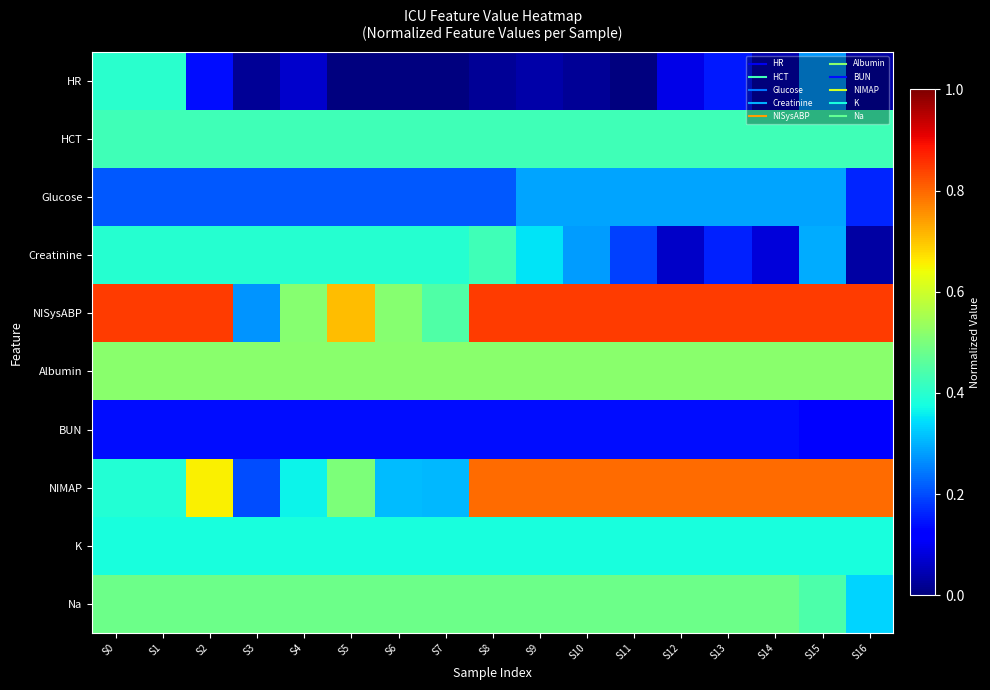

At how many categories does at least one series exceed 0?

17